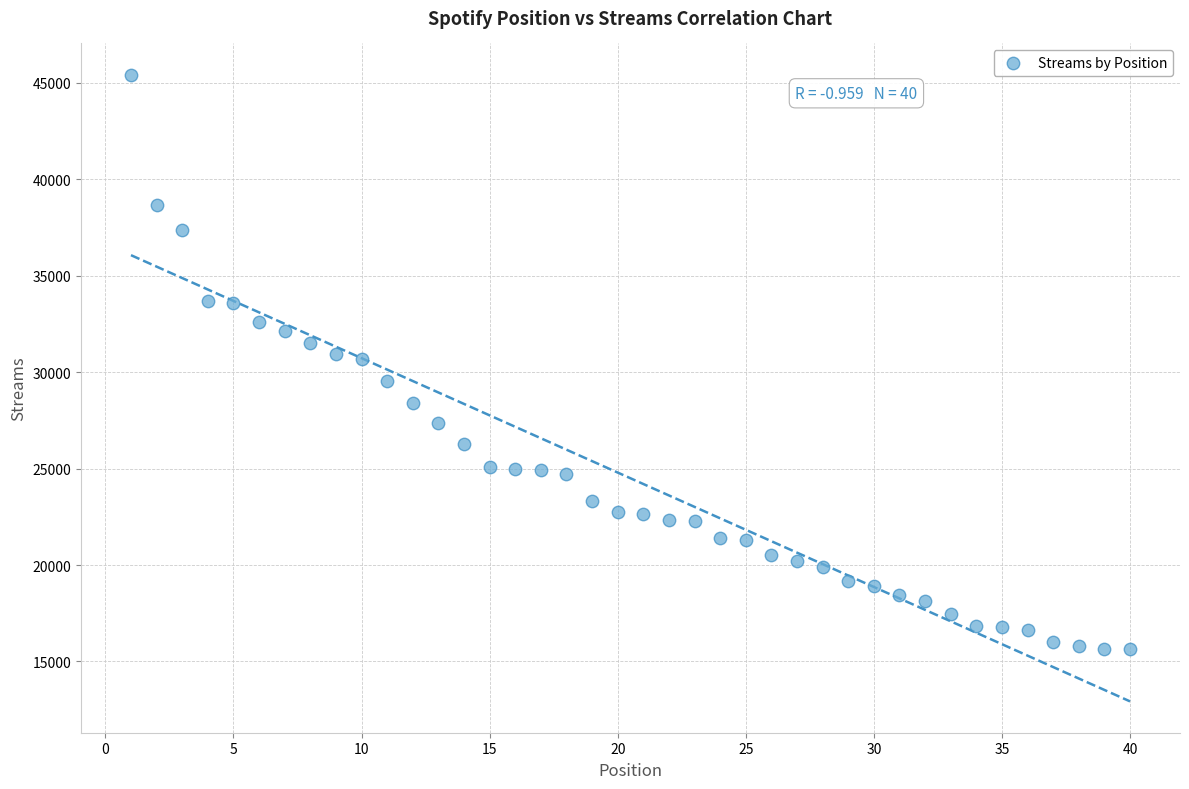

What is the range of X values (max minus min)?

39